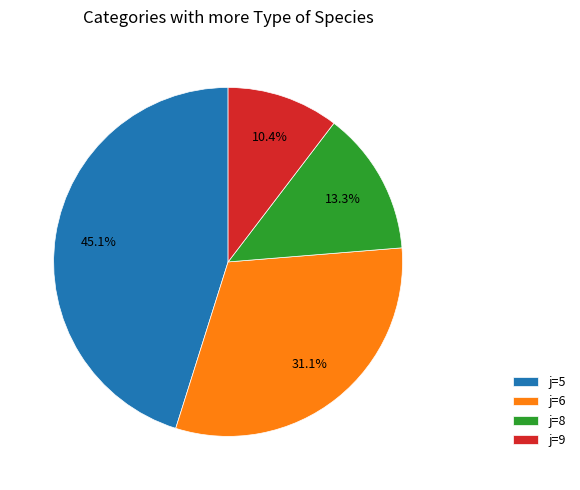

Is there a majority slice in this chart?

No